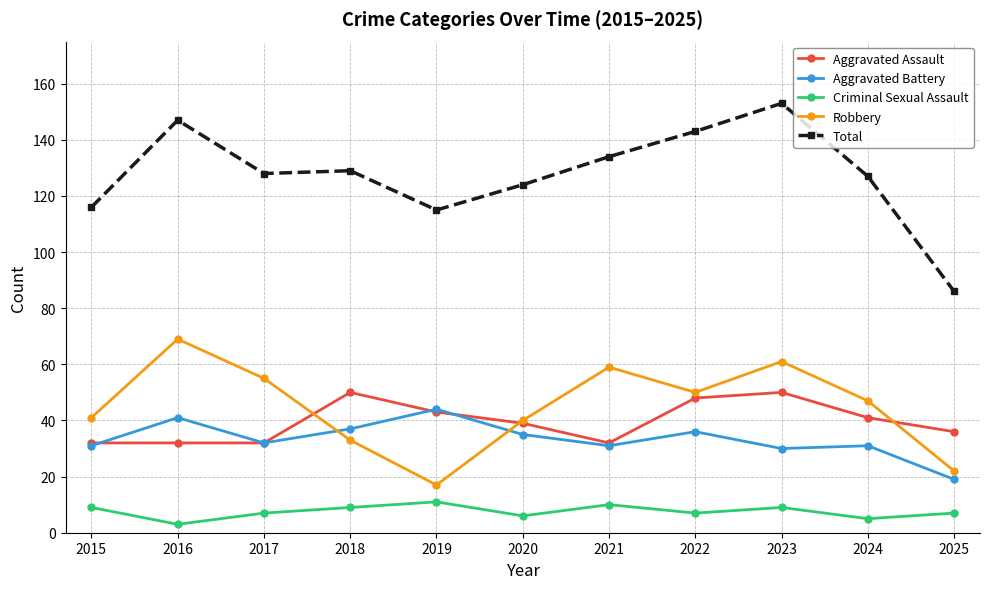

What is the difference between the highest and lowest values at 2020?

118